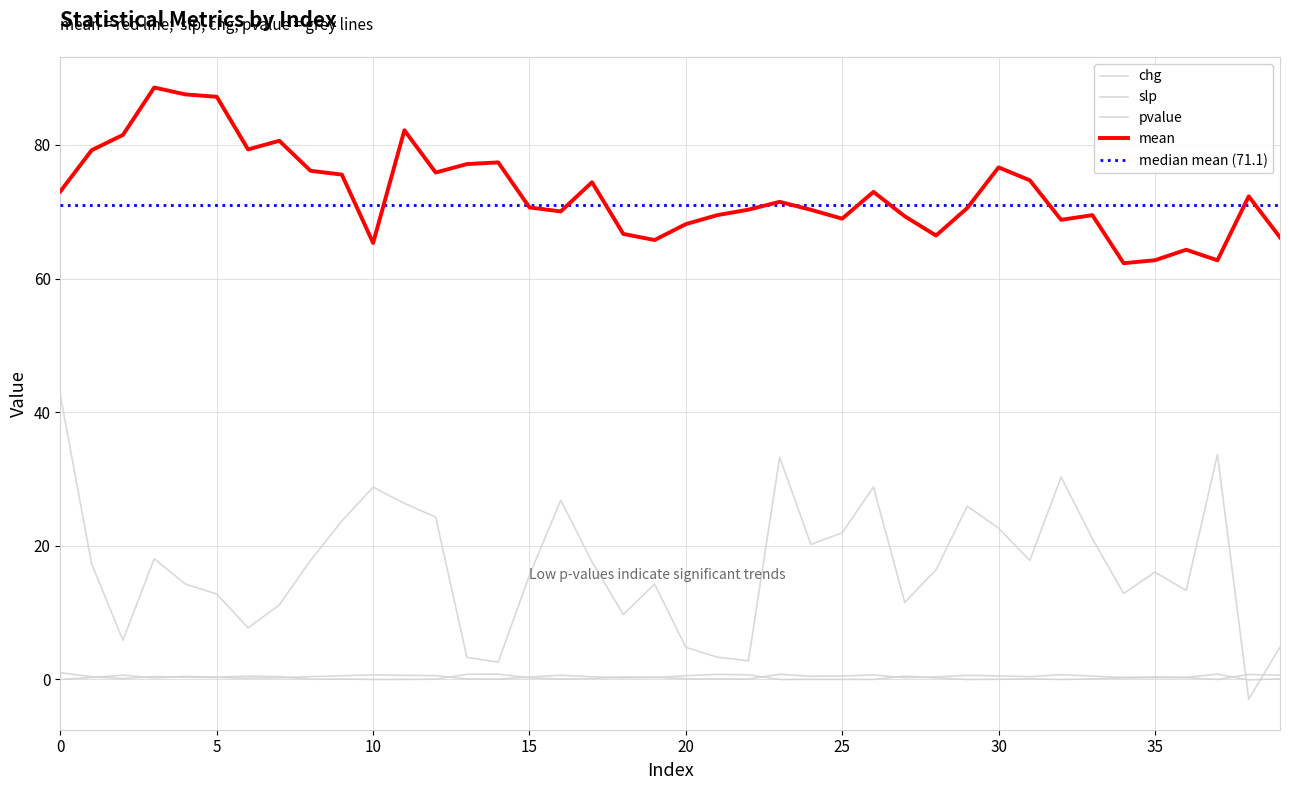

True or false: slp has a value of 0.1 at 7.

False